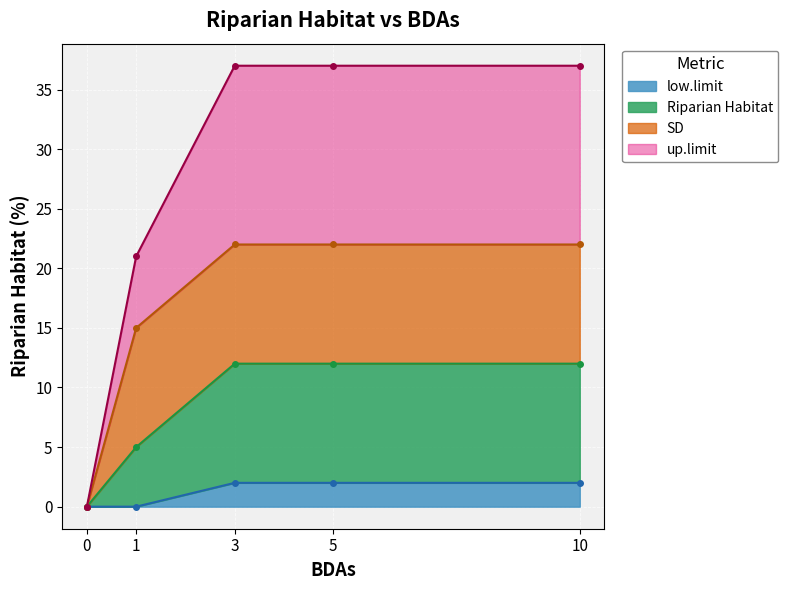

True or false: low.limit has a value of 0 at 1.

True